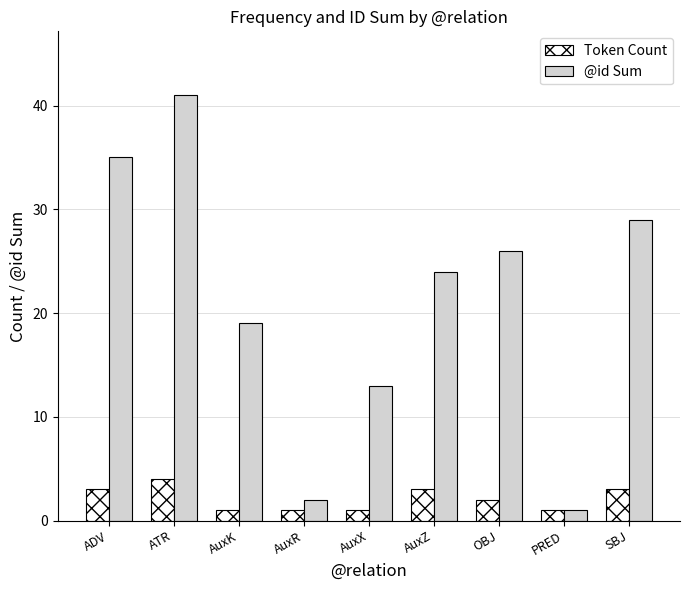

Reading left to right, transcribe all the data shown in this chart.

Token Count: 3	4	1	1	1	3	2	1	3
@id Sum: 35	41	19	2	13	24	26	1	29